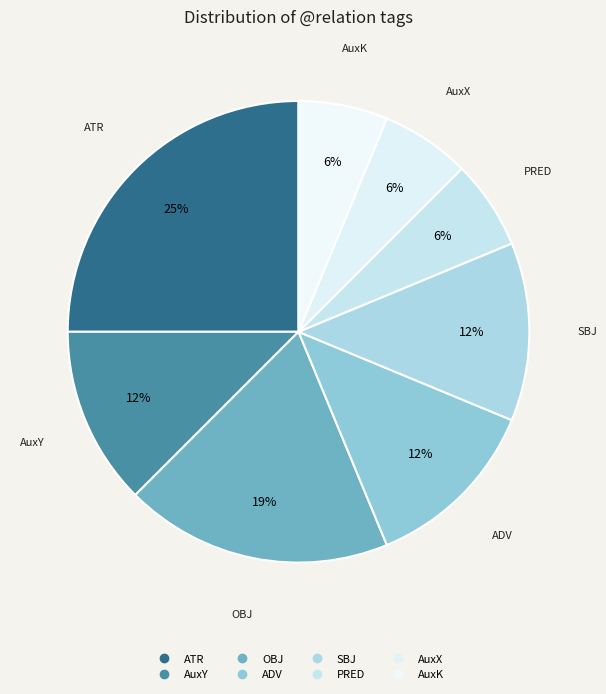

Count the number of slices in the pie.

8